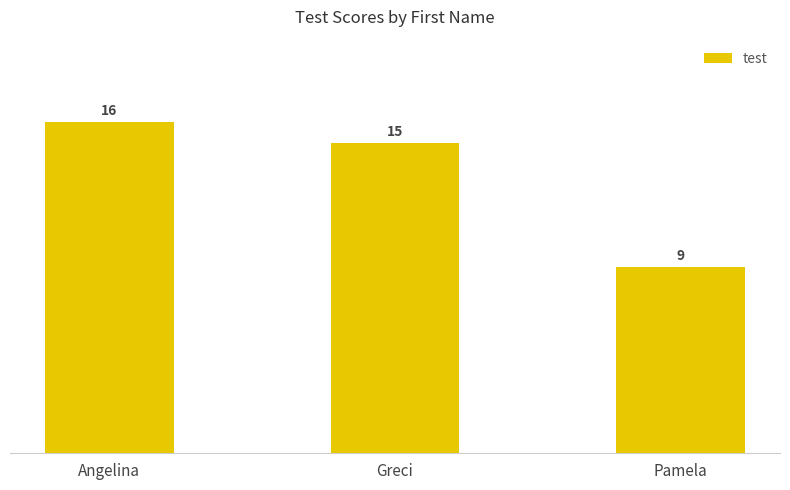

Which category has the lowest value across all series?

Pamela